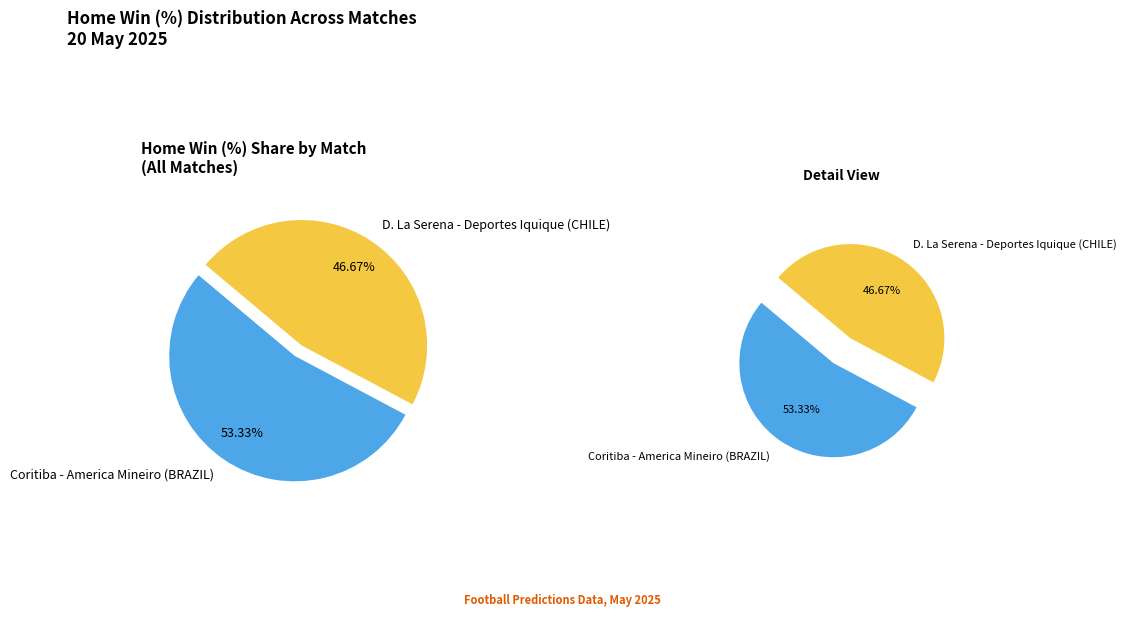

Which has a higher value, D. La Serena - Deportes Iquique (CHILE) or Coritiba - America Mineiro (BRAZIL)?

Coritiba - America Mineiro (BRAZIL)